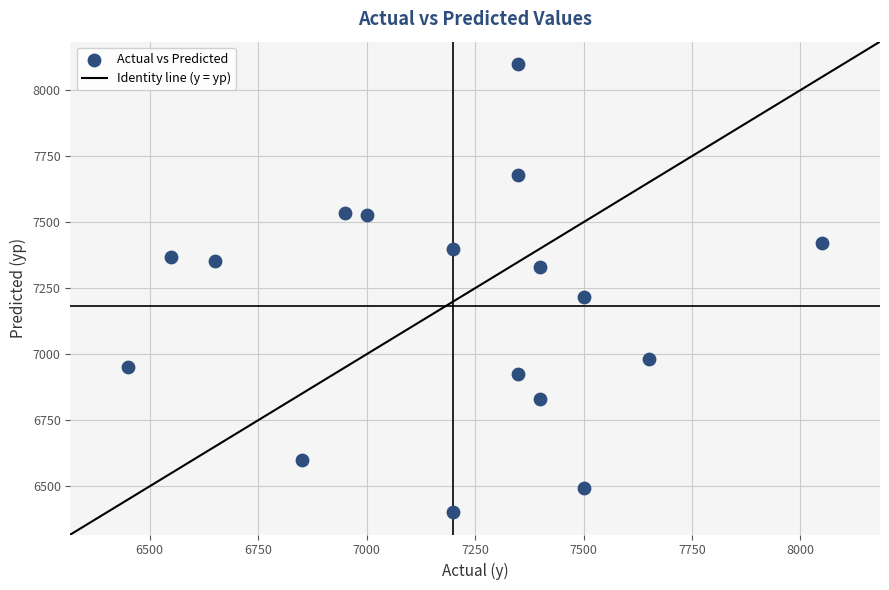

What Y value in the scatter plot is closest to 7250?

7217.9